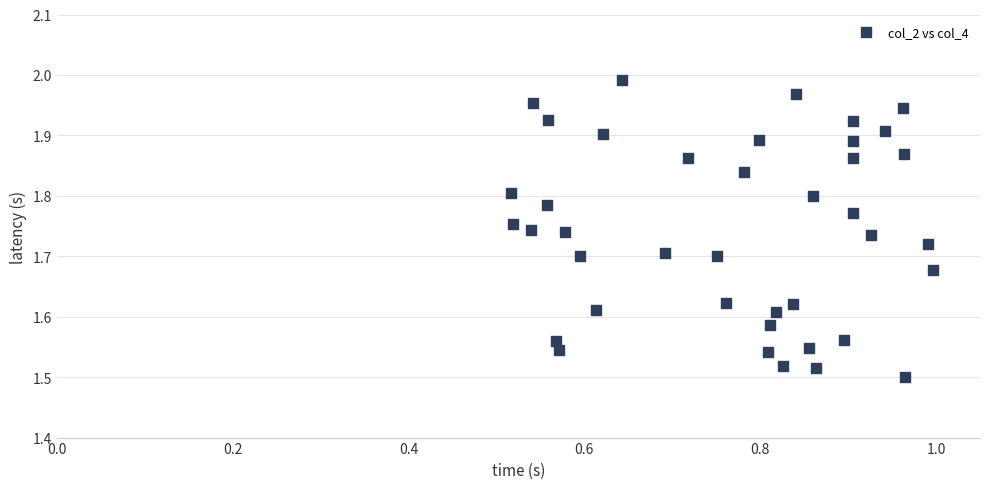

What is the range of Y values (max minus min)?

0.5